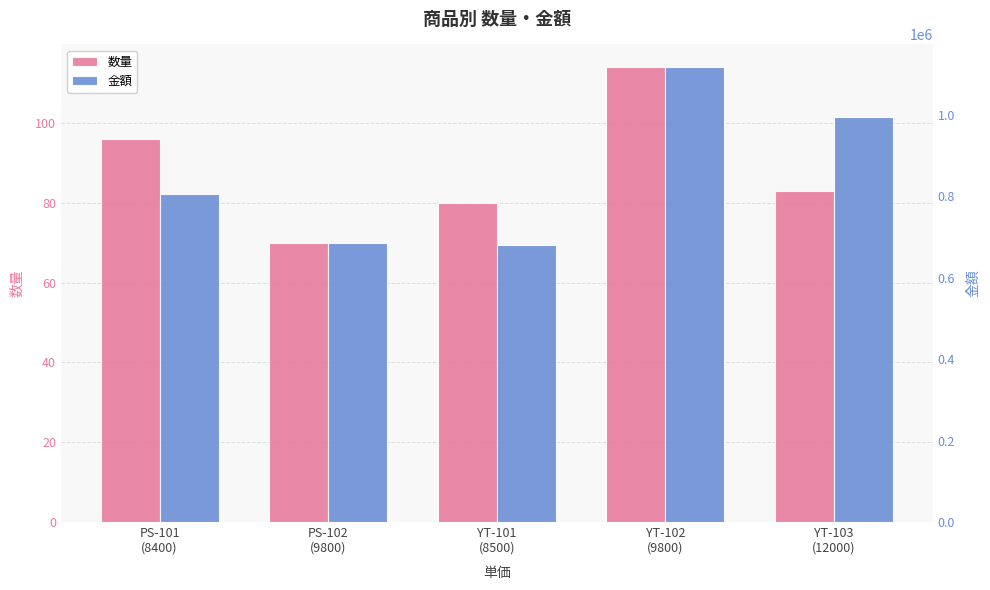

What is the average value of the 数量 series?

89